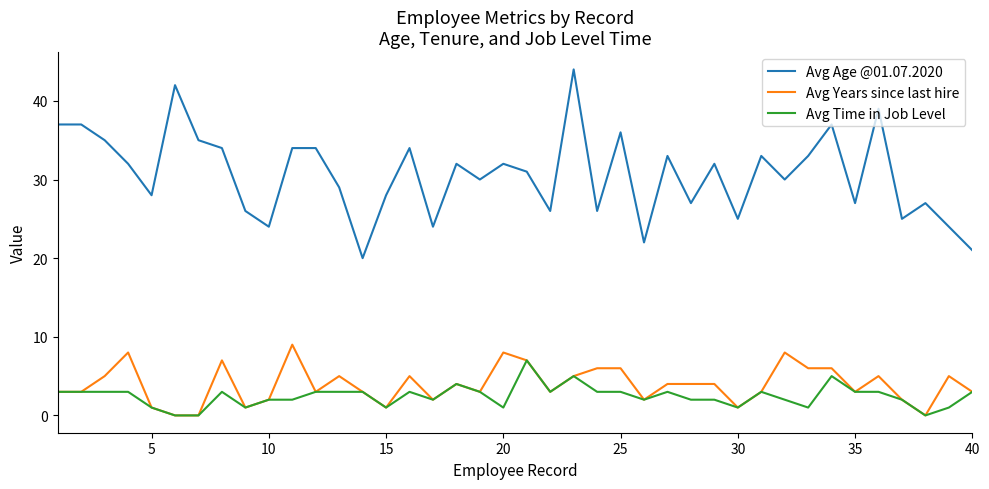

What are all the series names shown in the legend?

Avg Age @01.07.2020, Avg Years since last hire, Avg Time in Job Level